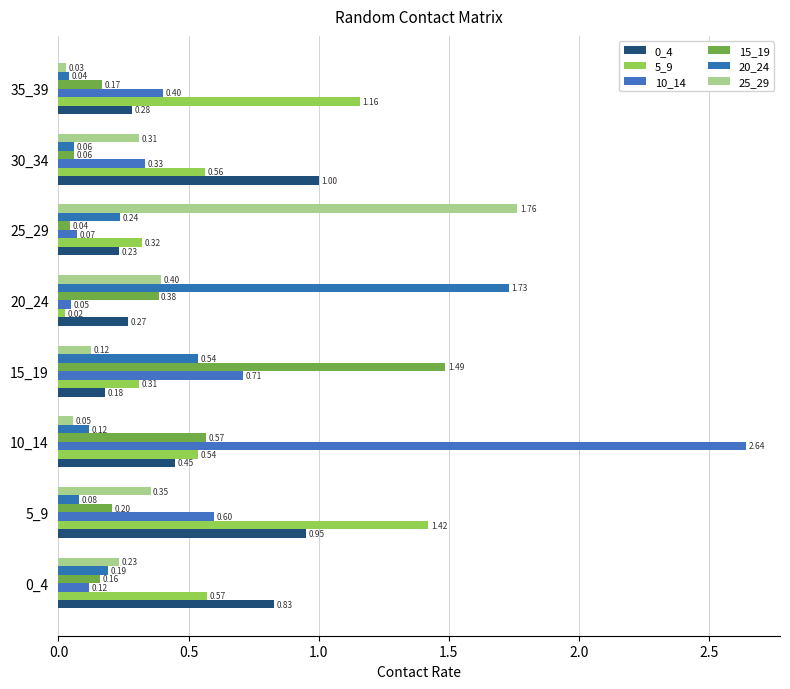

What is the sum of all 10_14 values?

4.9